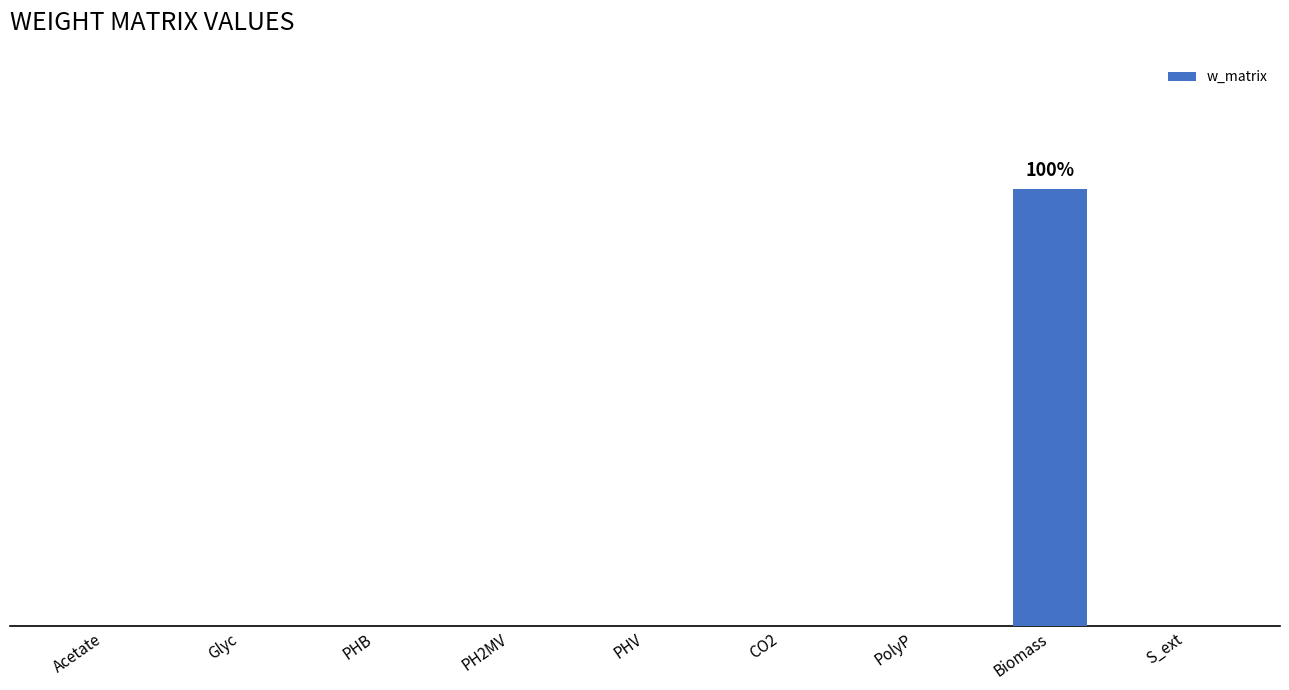

Reading left to right, extract all data points from this chart.

0	0	0	0	0	0	0	1	0